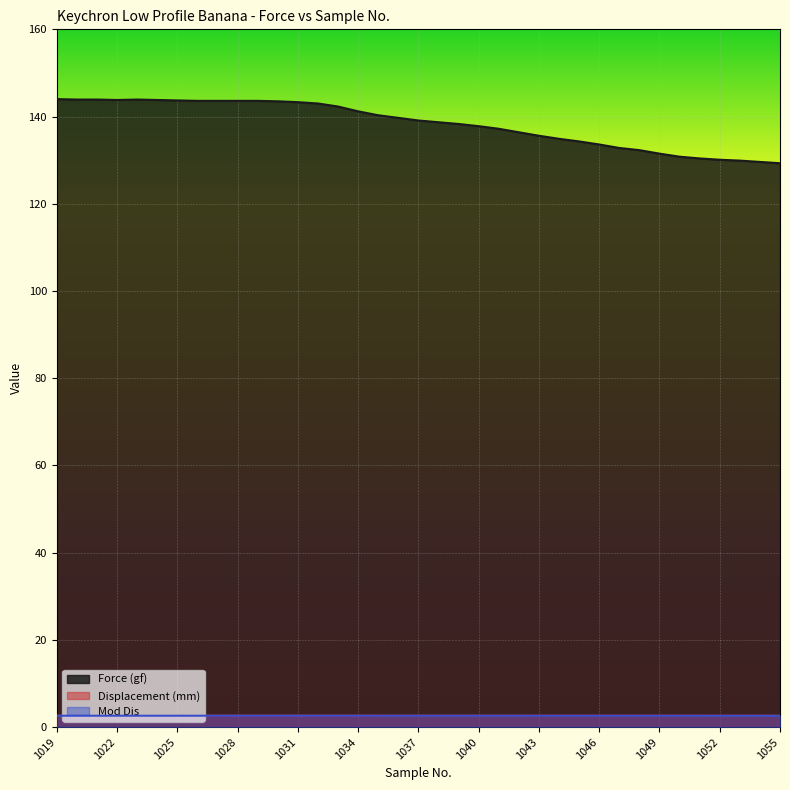

What is the minimum value for Displacement (mm)?

2.6